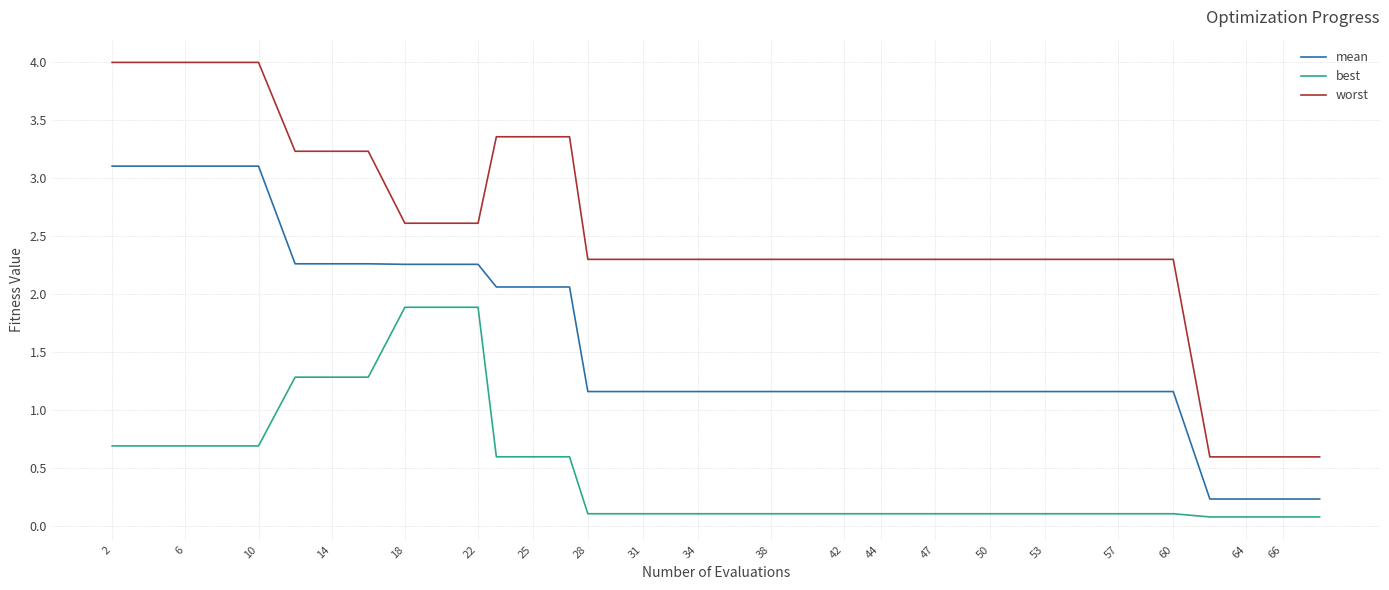

What is the difference between the maximum and minimum values in the worst series?

3.4